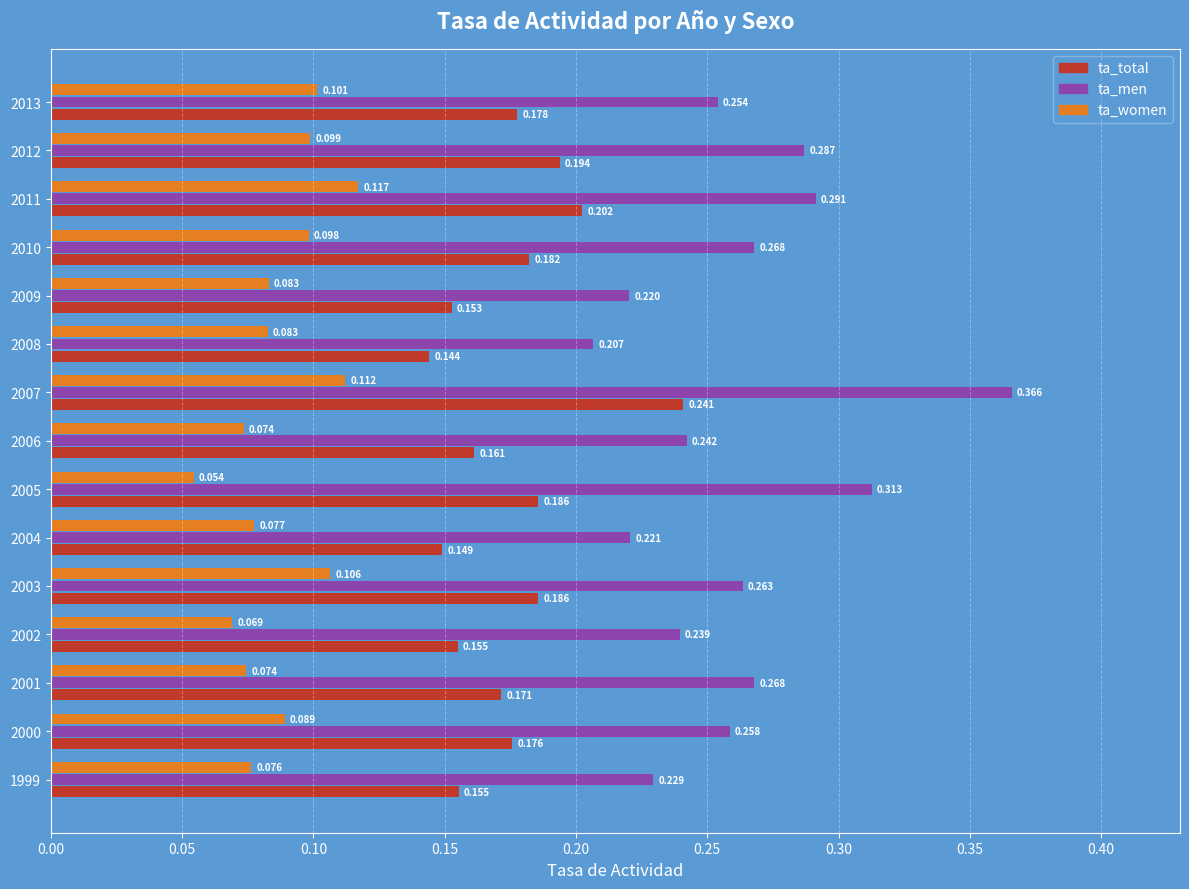

Which series changed the most between 2009 and 2011?

ta_men